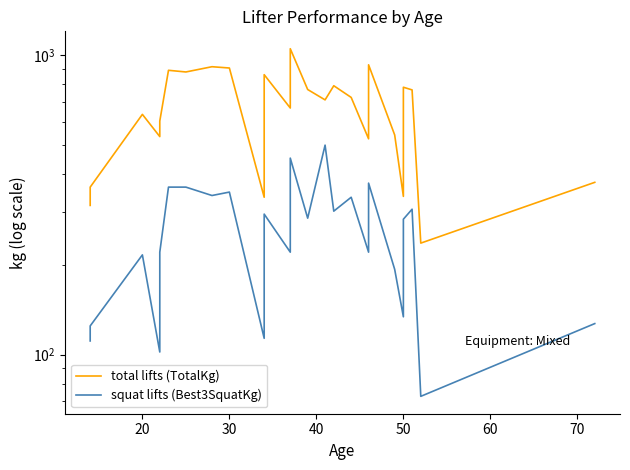

What is the maximum value shown in the chart?

1052.3